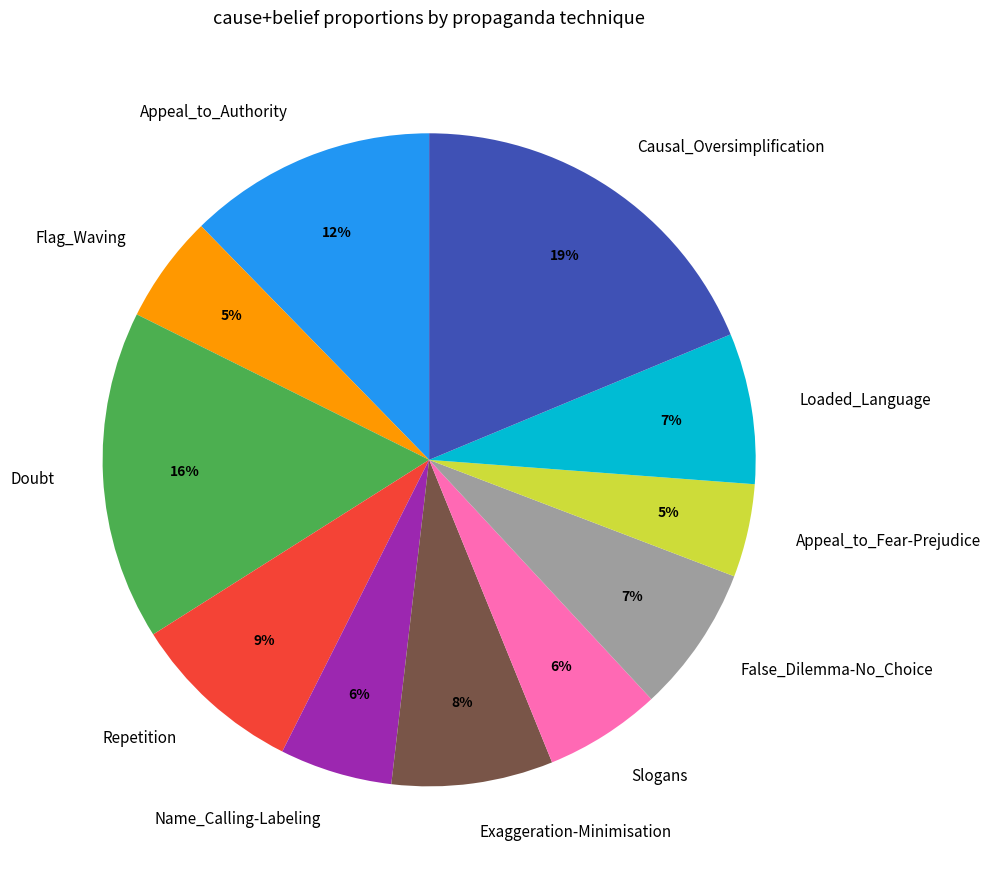

Is there any slice that represents more than half of the pie?

No